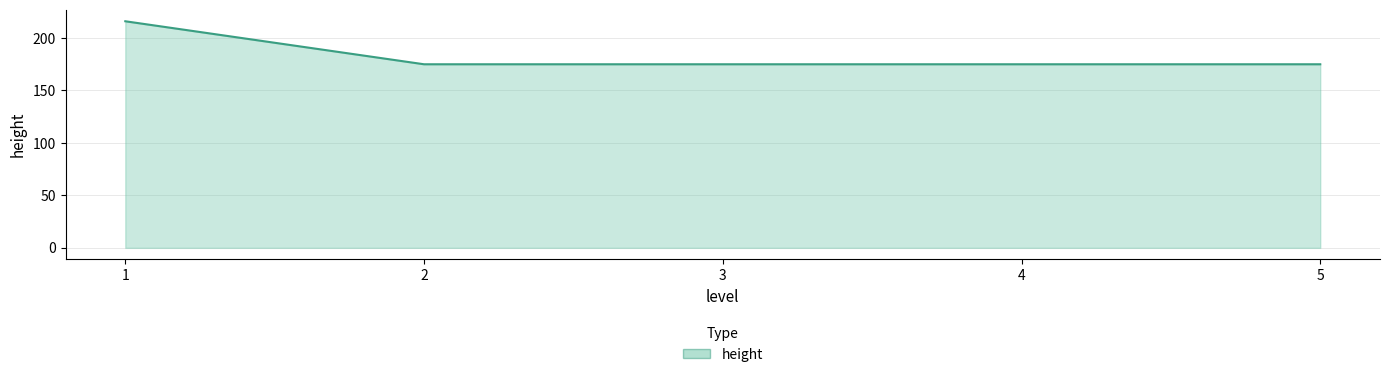

How many lines are shown in the chart?

1